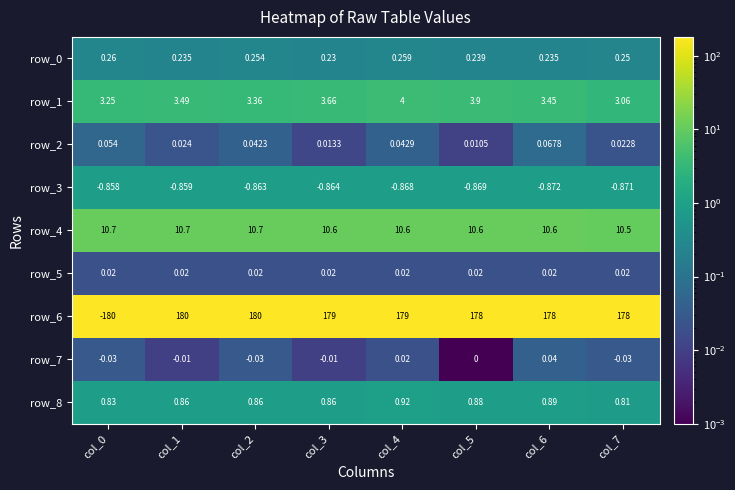

What is the approximate value of row_4 at col_1?

10.7